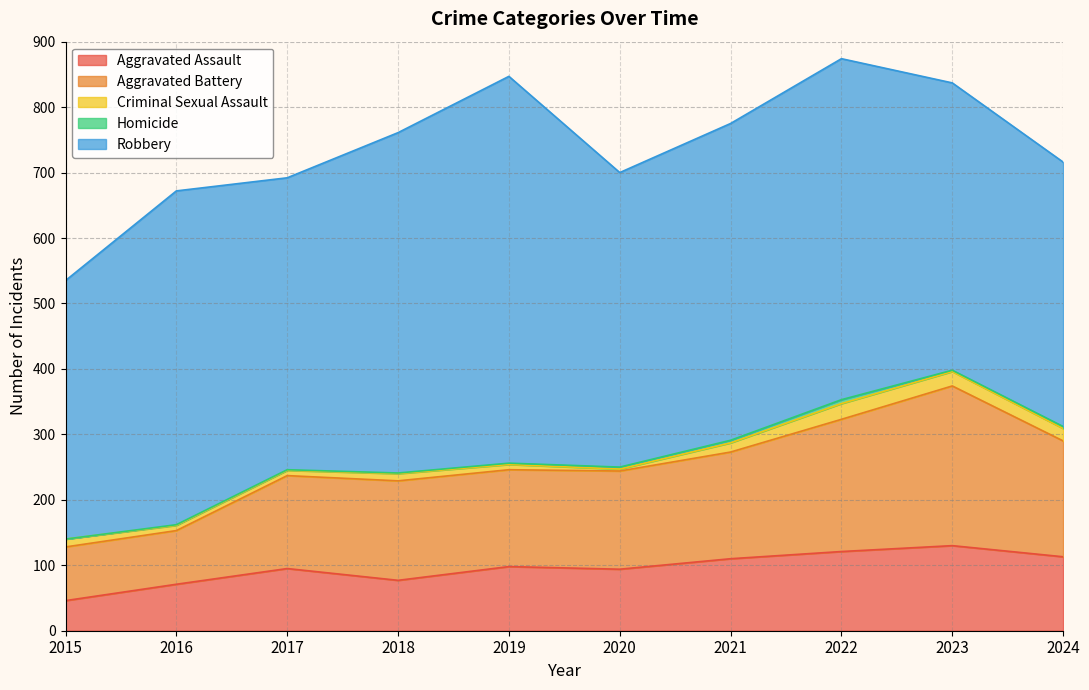

What are all the series names shown in the legend?

Aggravated Assault, Aggravated Battery, Criminal Sexual Assault, Homicide, Robbery